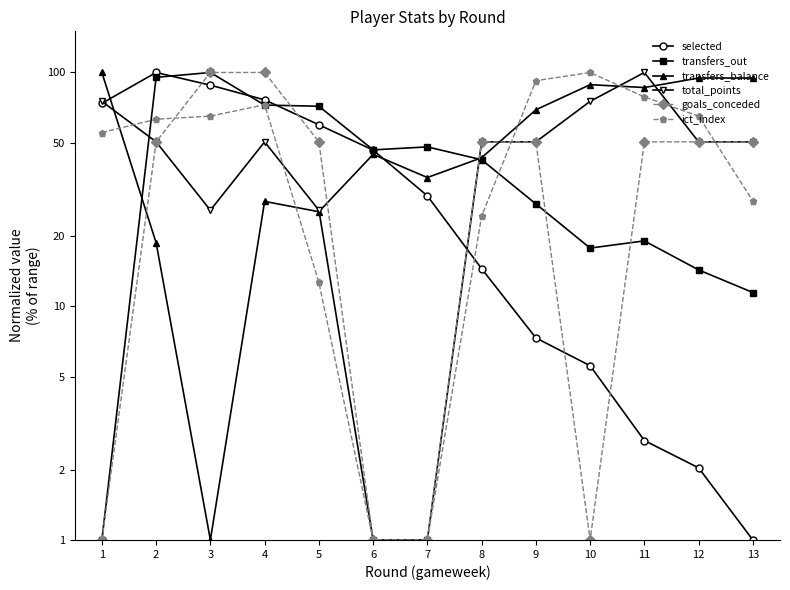

How many lines are shown in the chart?

6